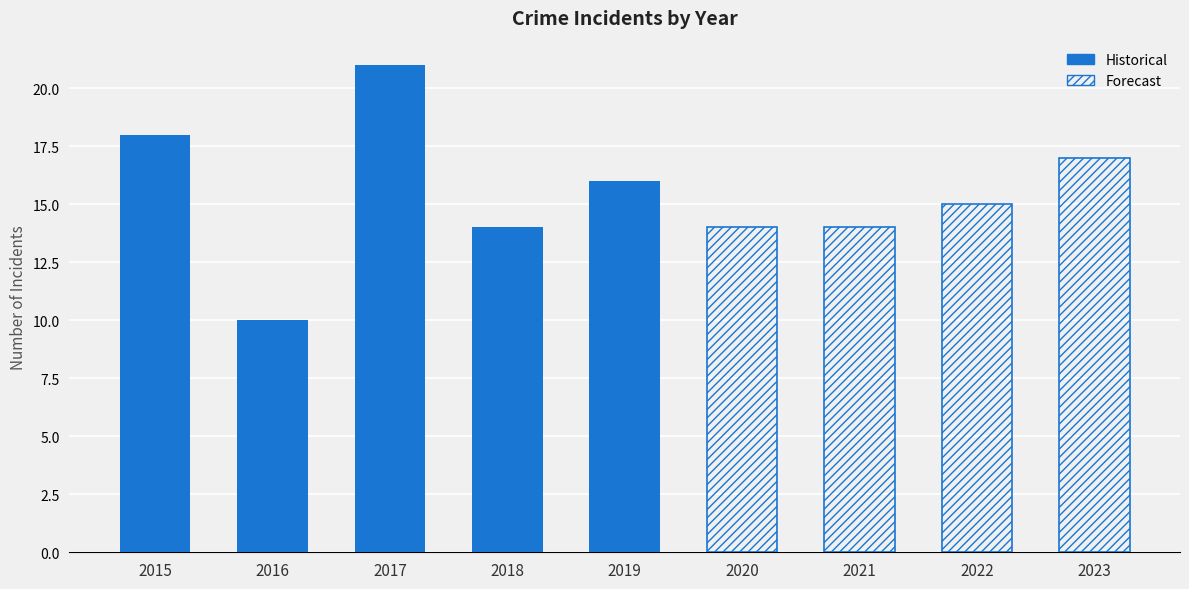

At which category is the sum across all series the highest?

2017